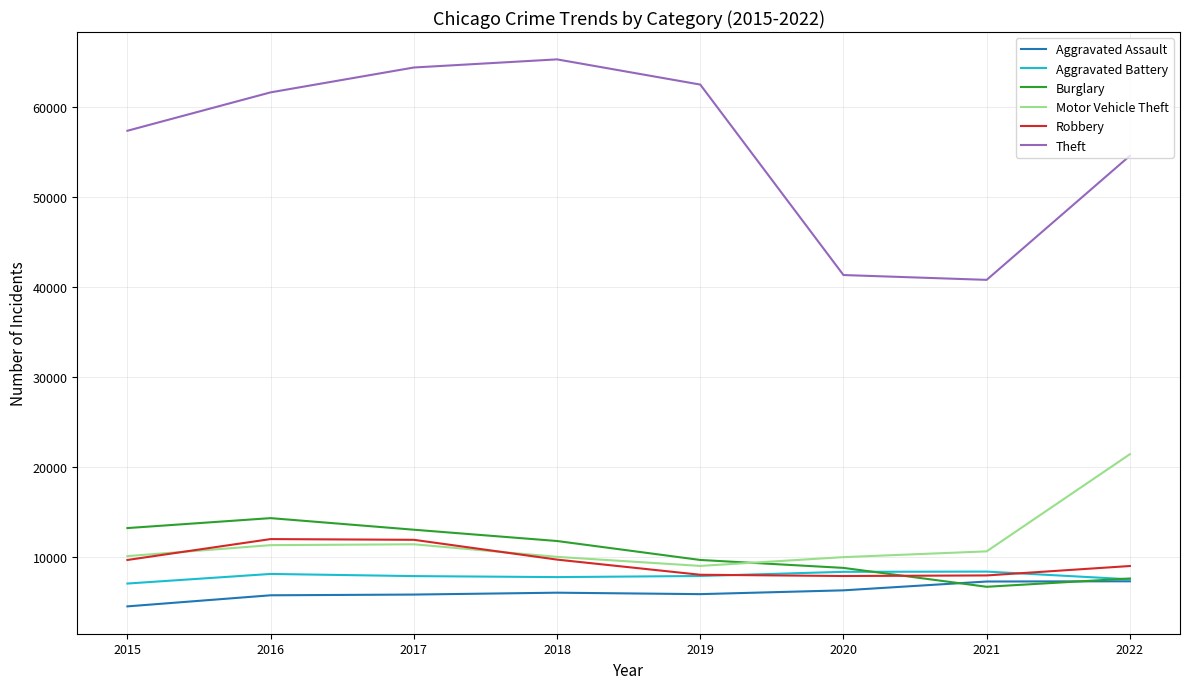

What is the total value across all series at 2018?

110428